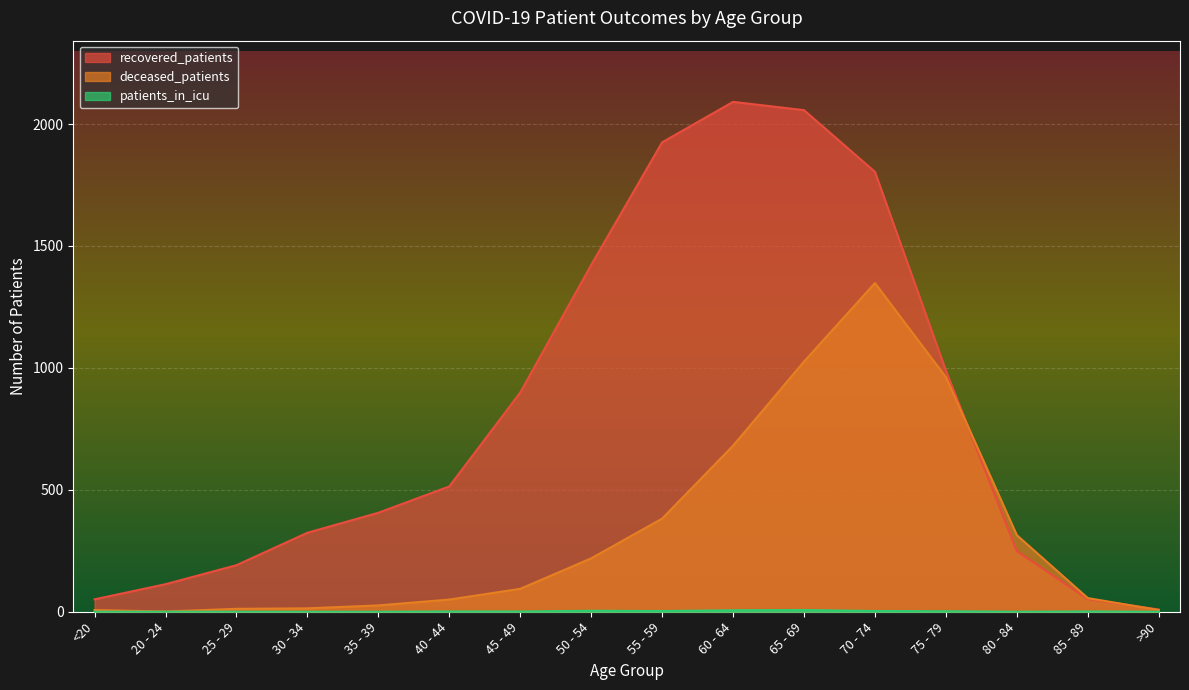

What is the sum of all patients_in_icu values?

28